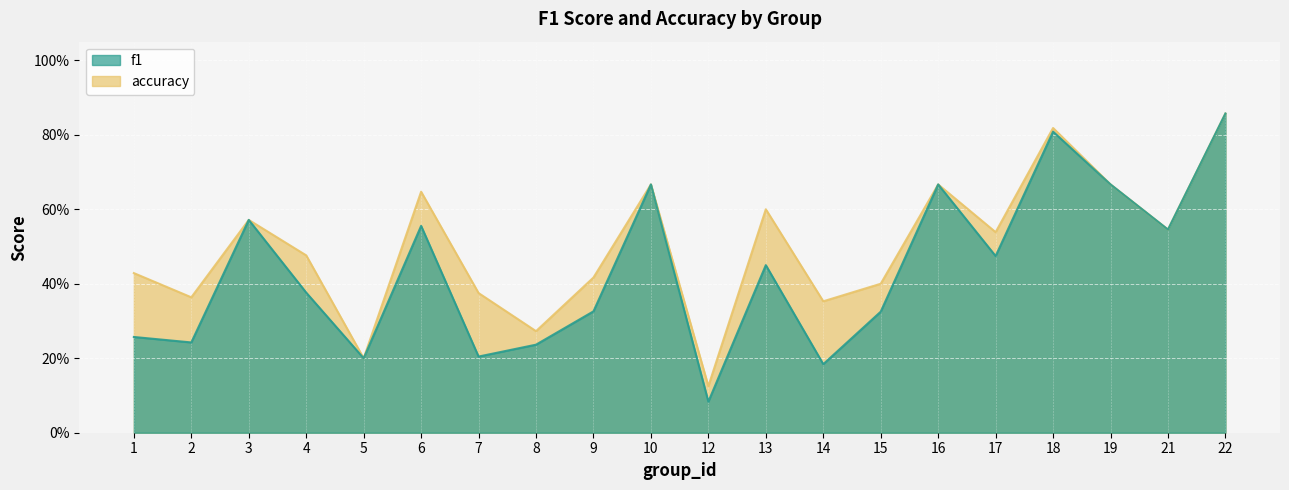

What is the total value across all series at 3?

1.1